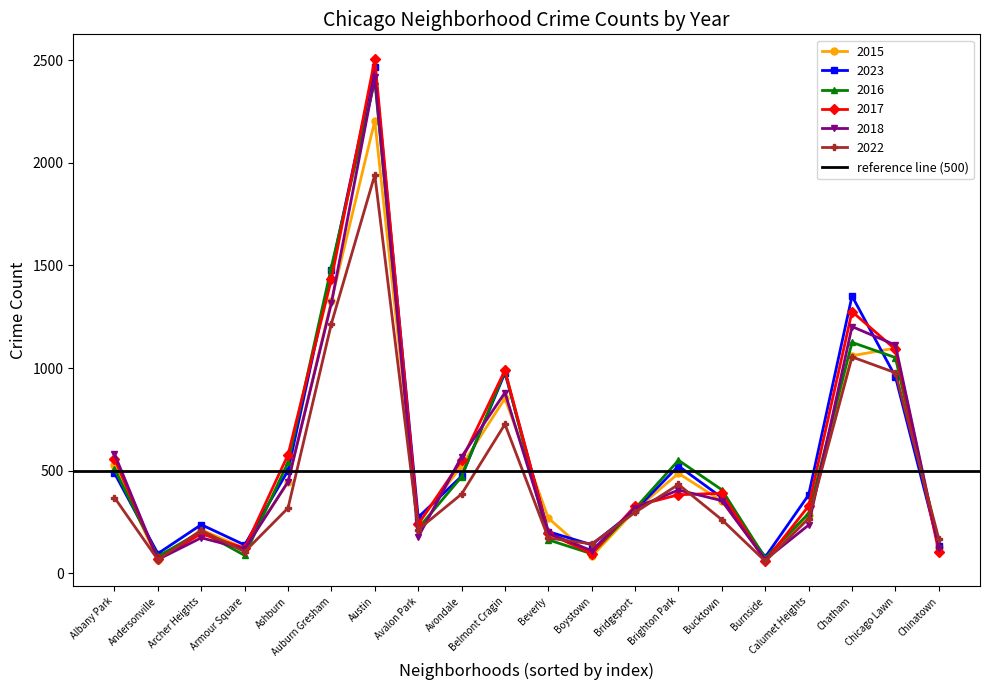

How many lines are shown in the chart?

6